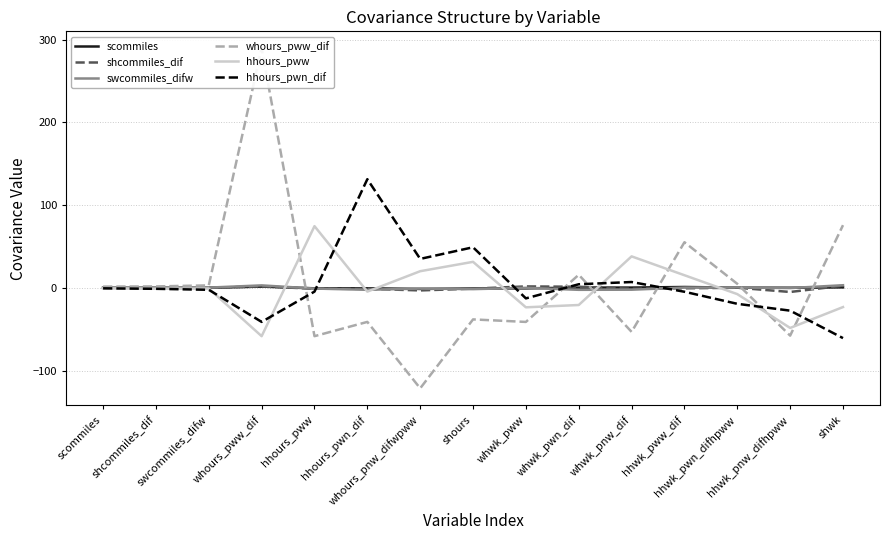

What is the maximum value shown in the chart?

289.5